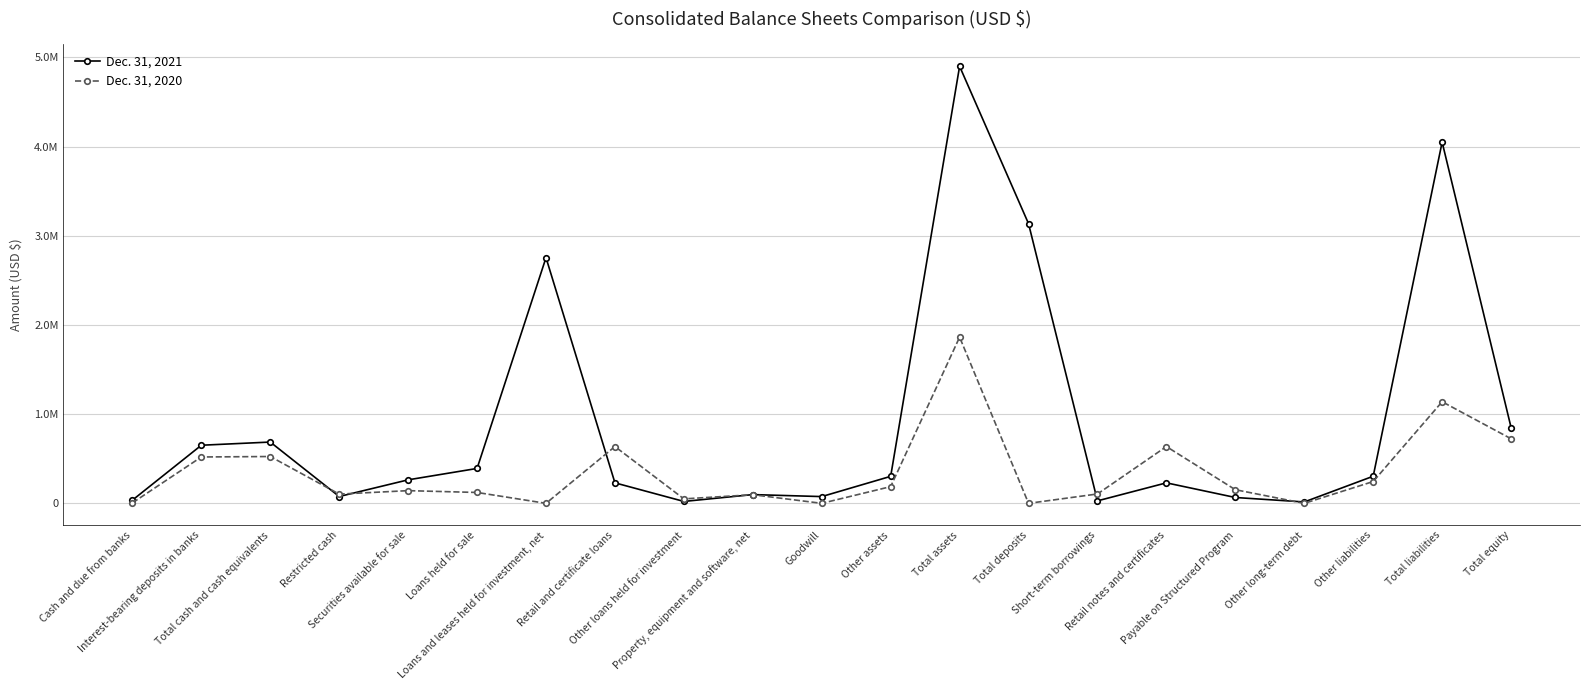

What is the value of the Dec. 31, 2021 point at the 8th from the left?

229719